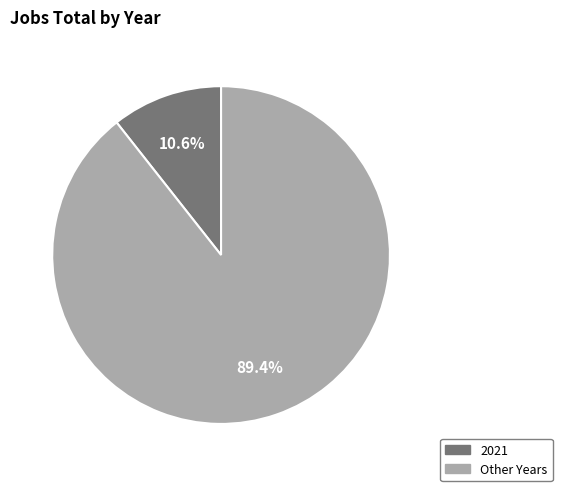

Between Other Years and 2021, which is larger?

Other Years